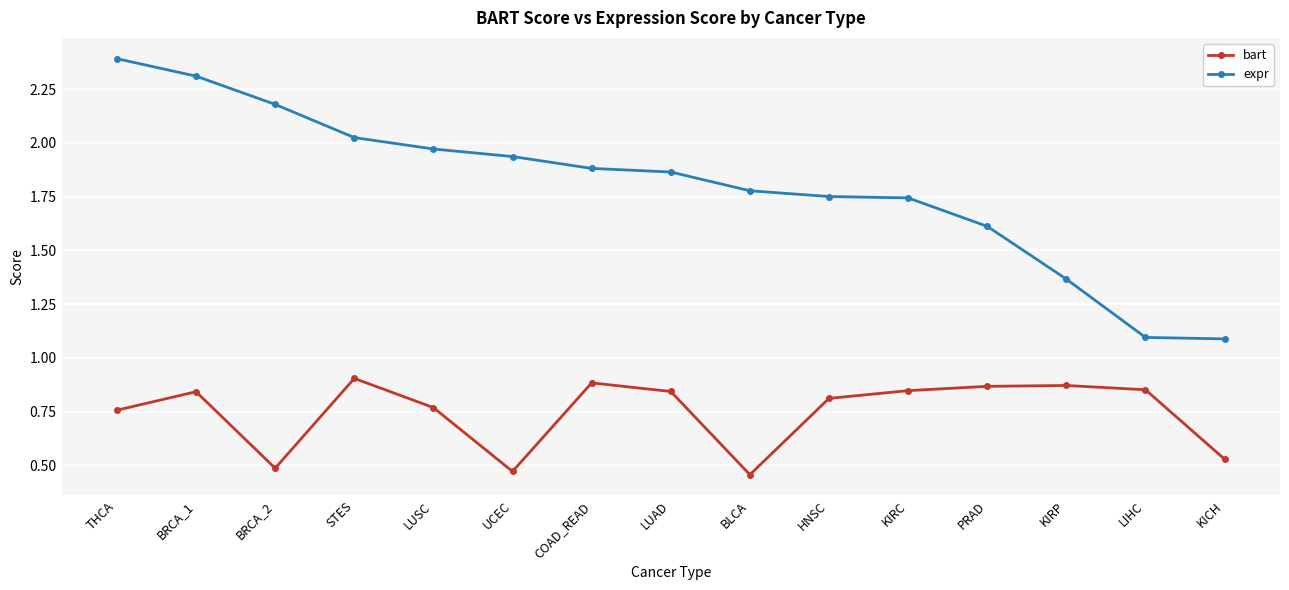

What is the difference between the expr values at HNSC and KIRP?

0.4